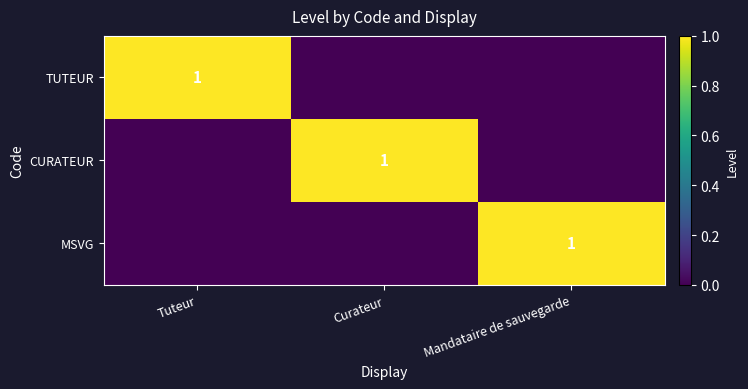

What is the difference between the highest and lowest values at Tuteur?

1